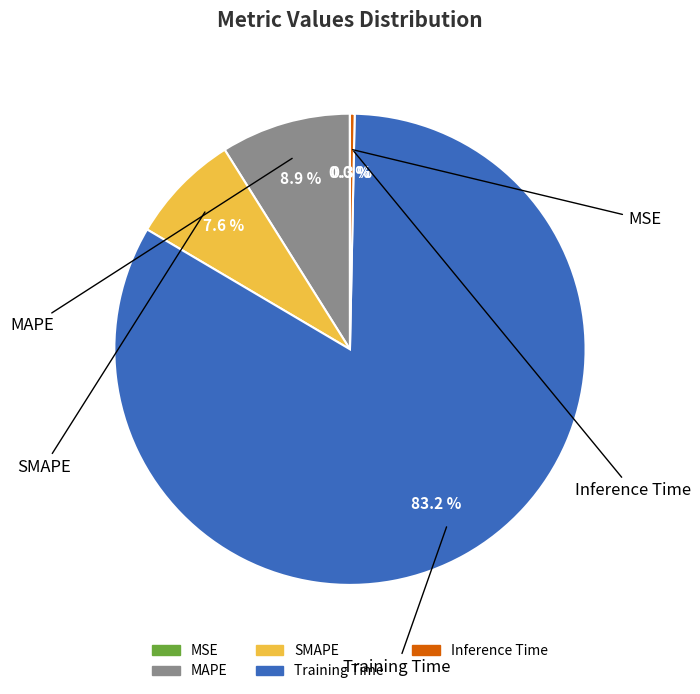

How many slices are in this pie chart?

5